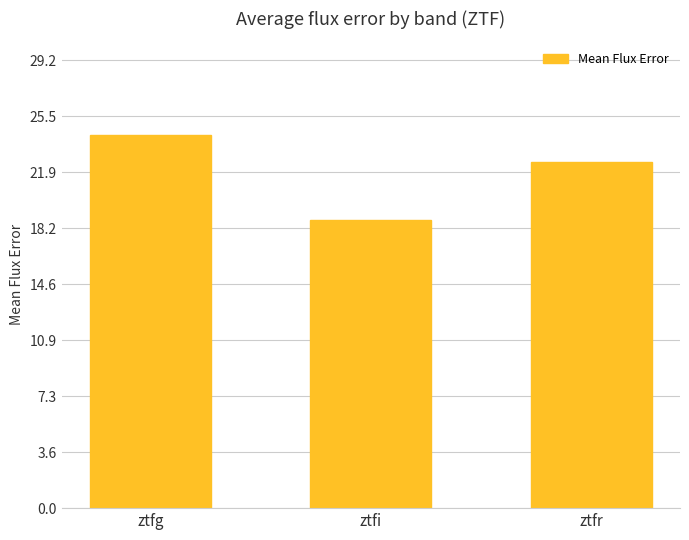

What is the smallest value displayed?

18.8